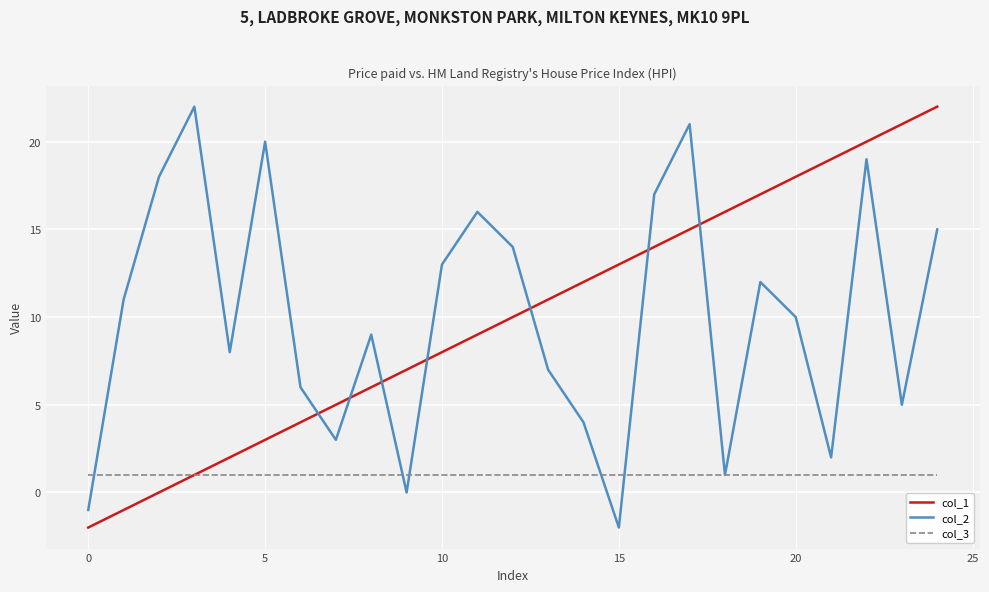

True or false: col_2 and col_1 cross at least once.

True